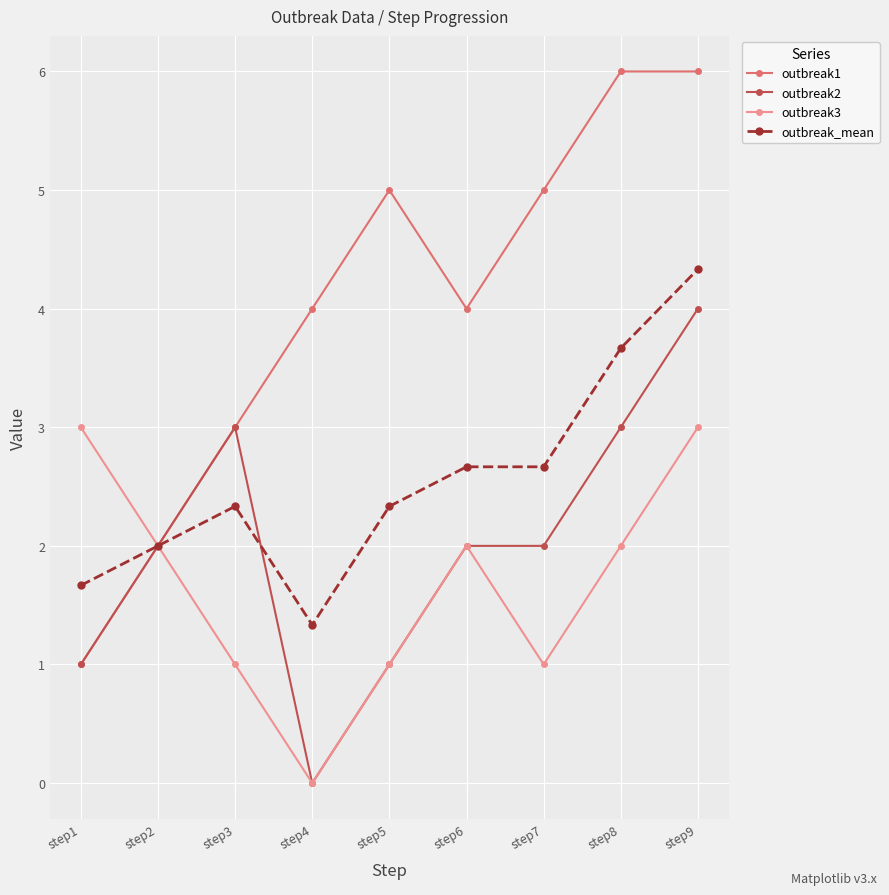

What is the sum of the outbreak3 values at step3 and step9?

4.0